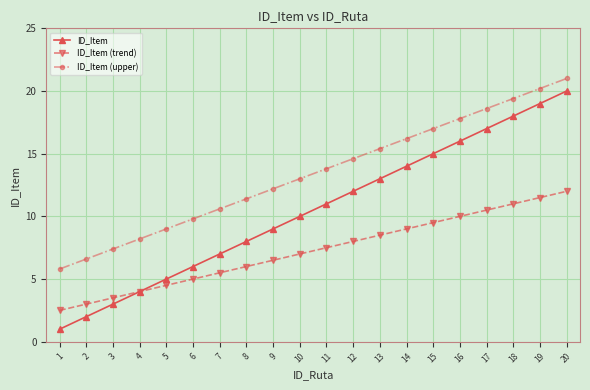

How many values in the ID_Item series are below 11?

10